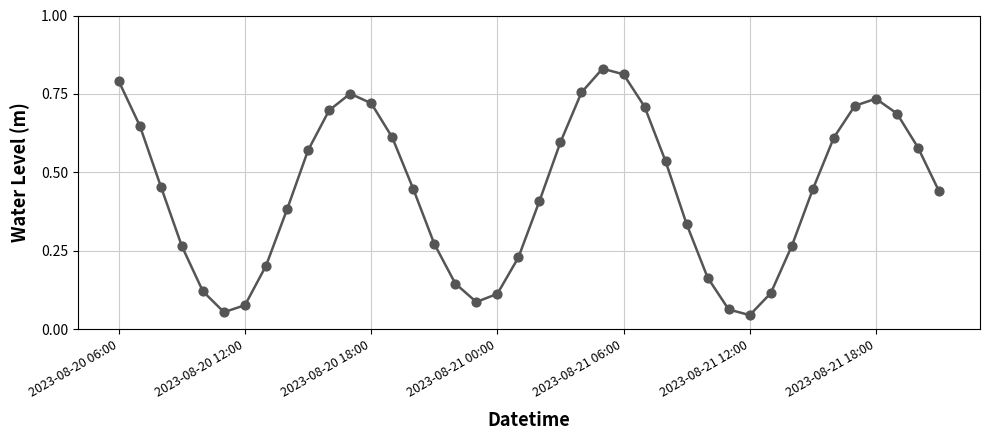

Is this an area chart (filled region under the line)?

No